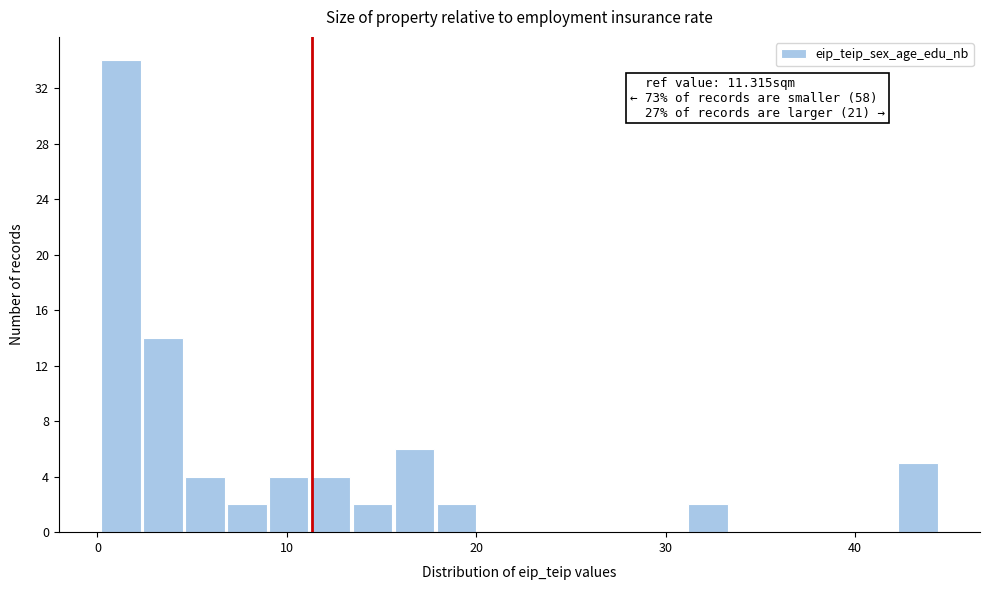

Around what value on the x-axis is the tallest bar? Give the approximate position of its centre, as read against the axis.

1